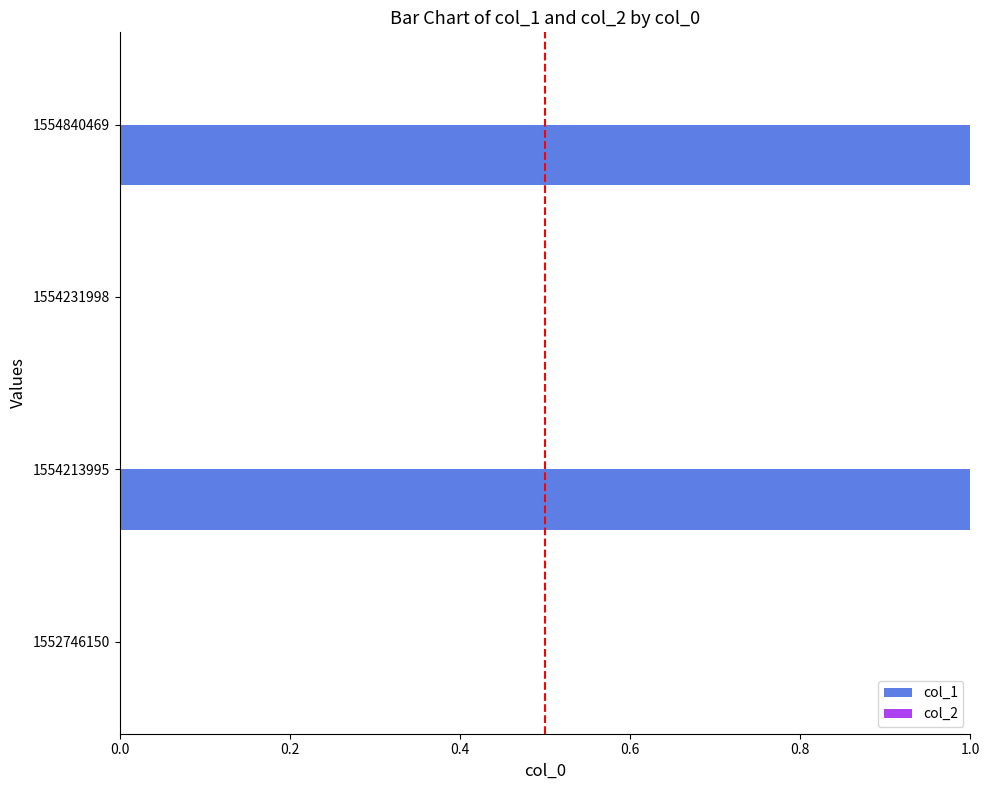

Which has a higher value, 1554231998 or 1554213995?

1554213995